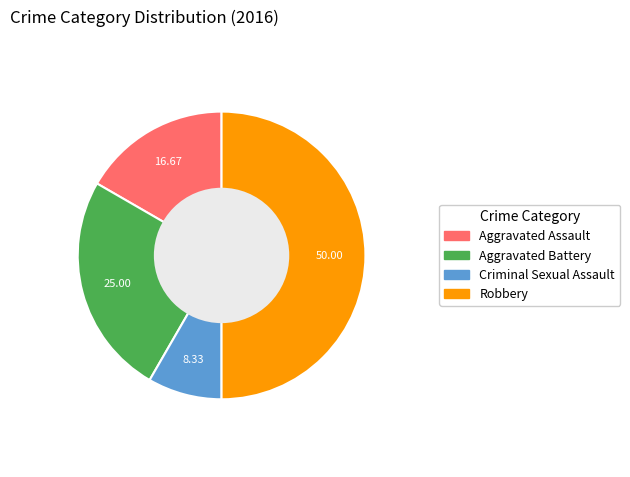

Is the sum of Aggravated Battery and Aggravated Assault greater than half?

No